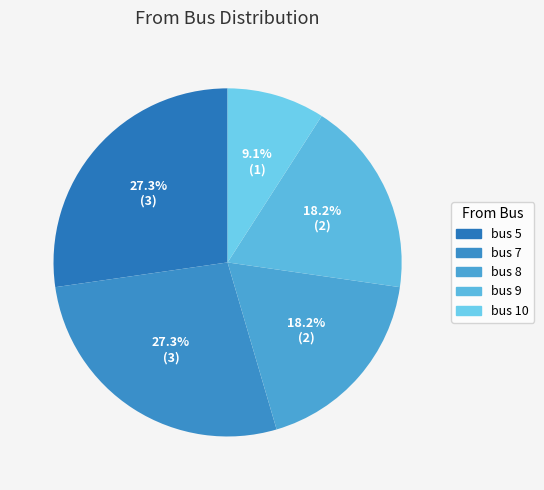

Which slice is the largest?

bus 5